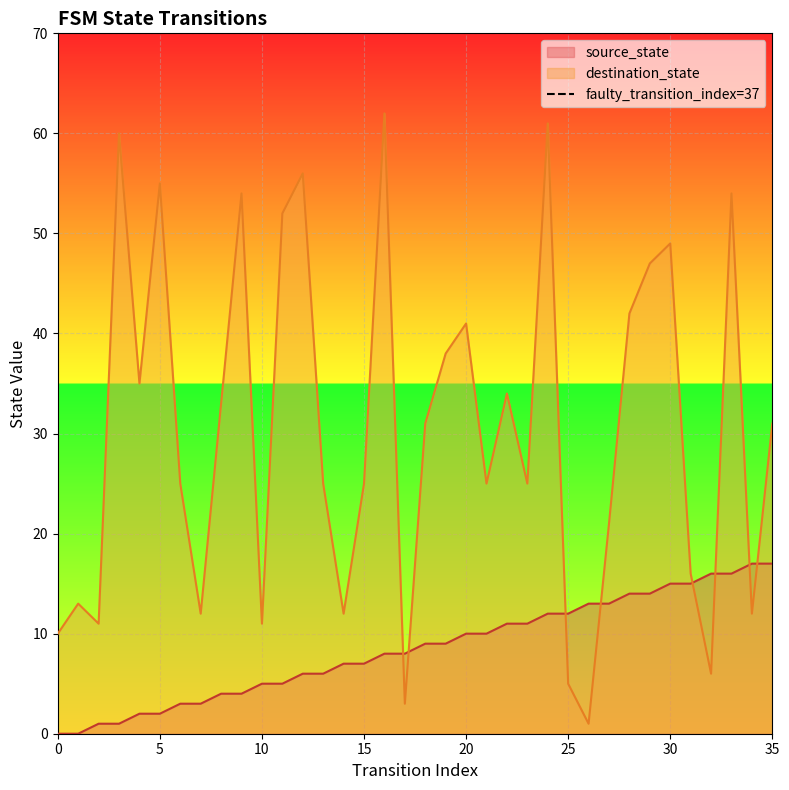

Is it true that destination_state equals 49 at 30?

True